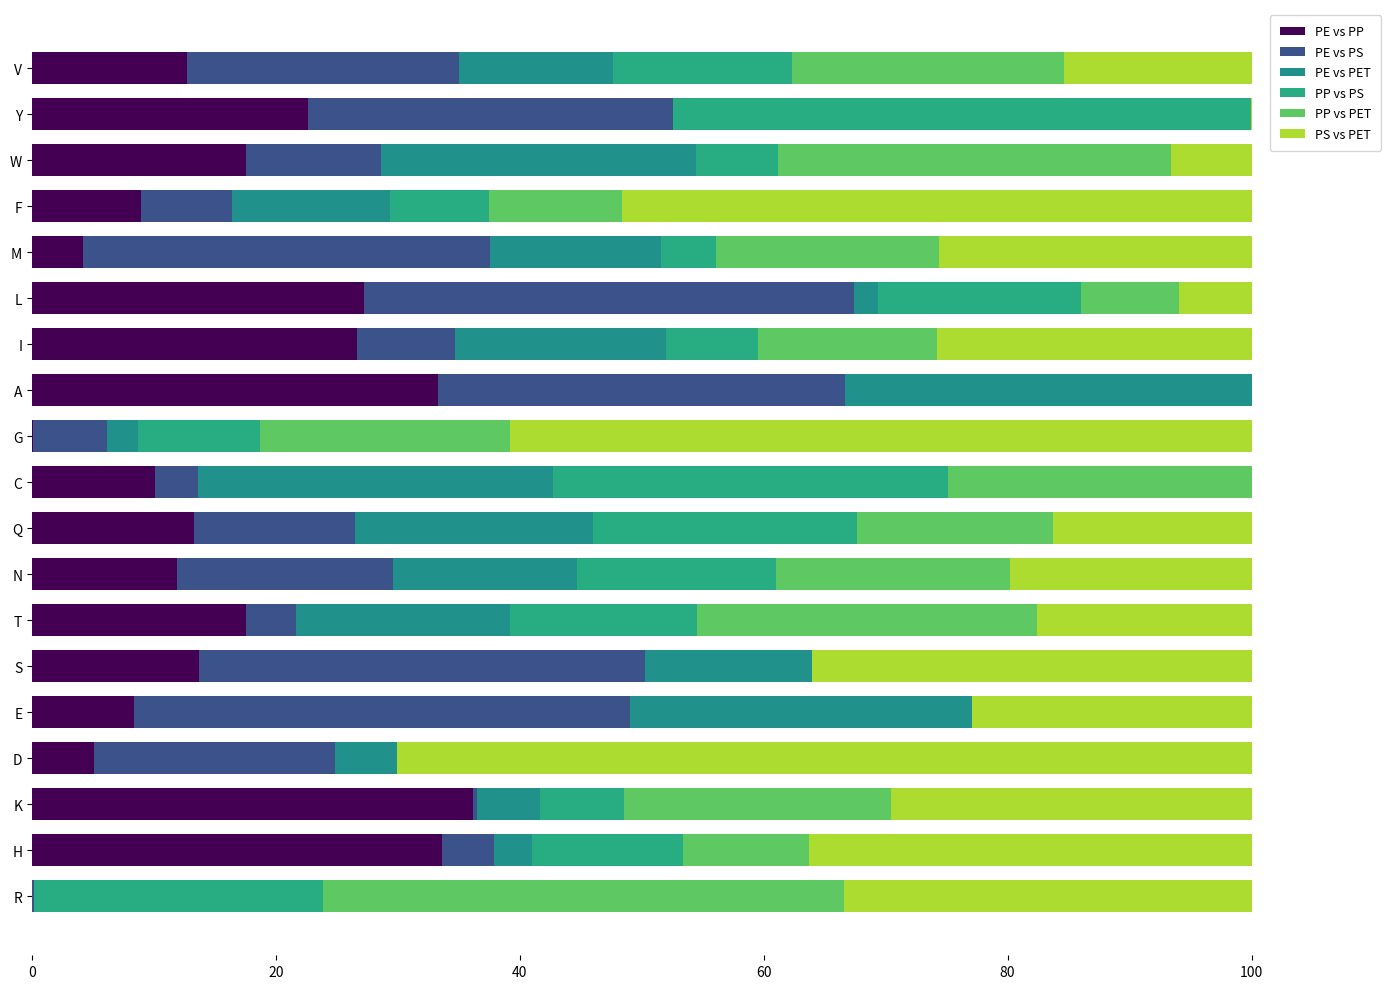

Rank the series by their maximum value, from lowest to highest.

PE vs PET, PE vs PP, PE vs PS, PP vs PET, PP vs PS, PS vs PET